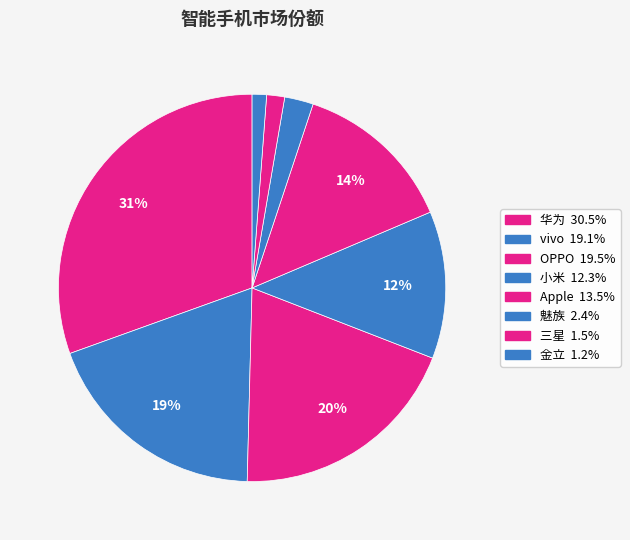

Count the number of slices in the pie.

8